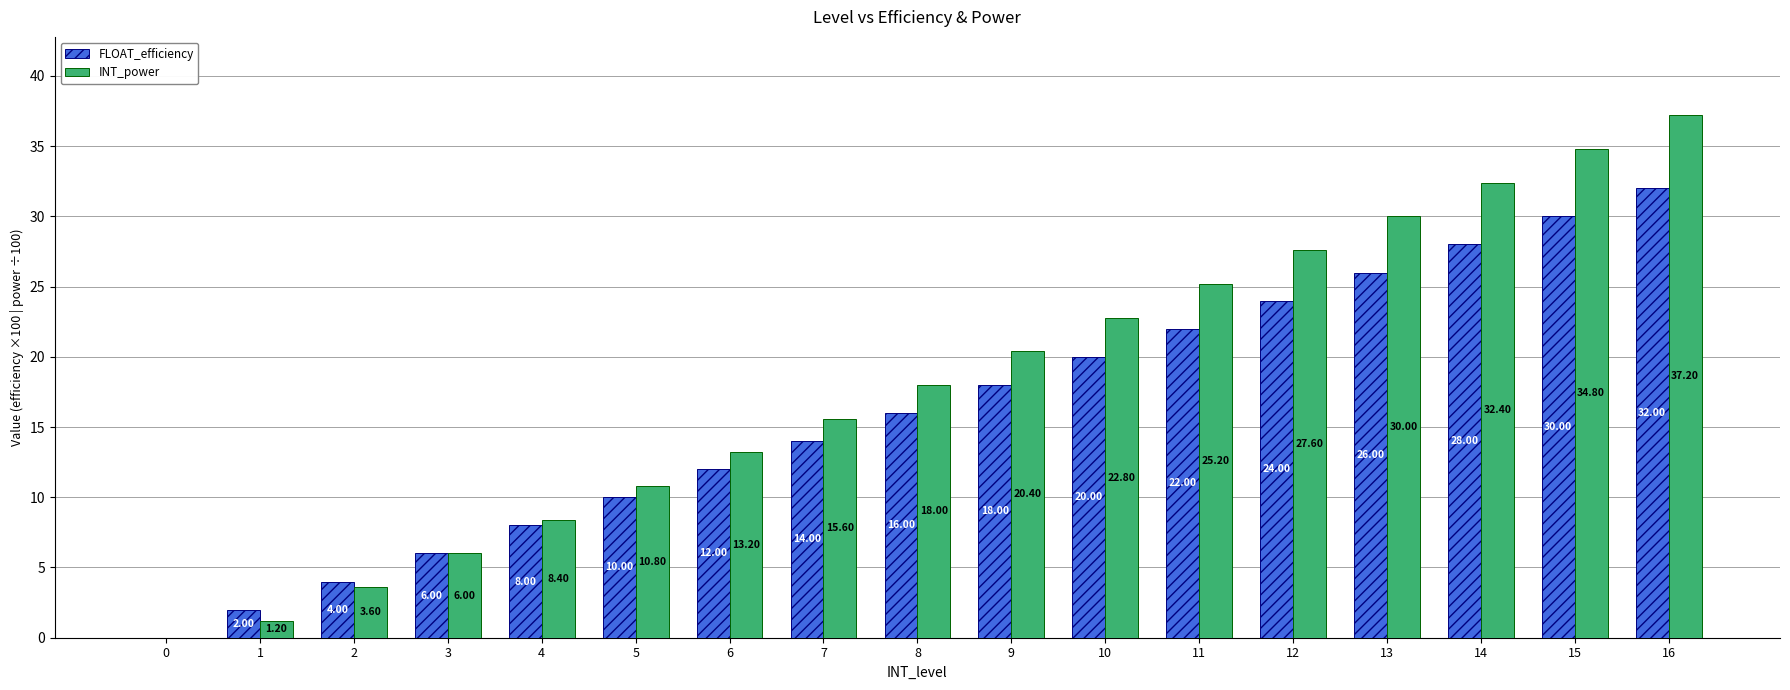

Count the number of data series in this chart.

2